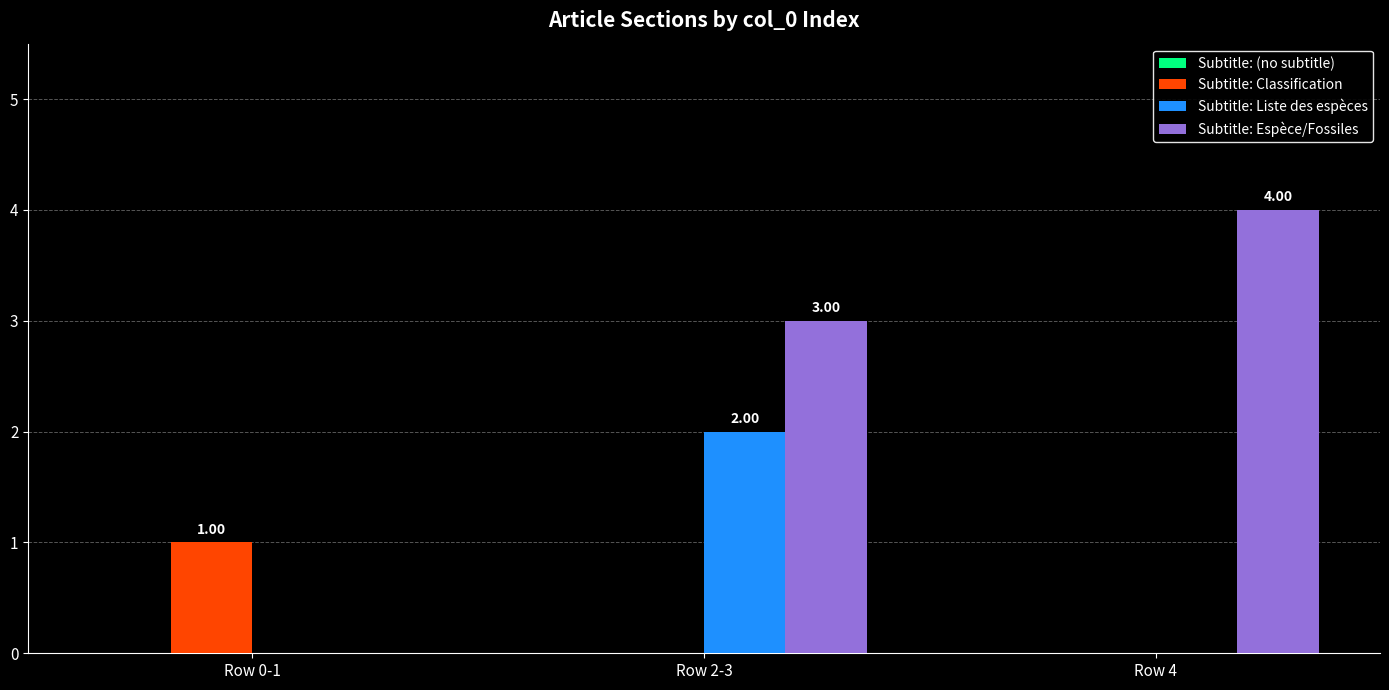

Does the chart contain stacked bars?

No